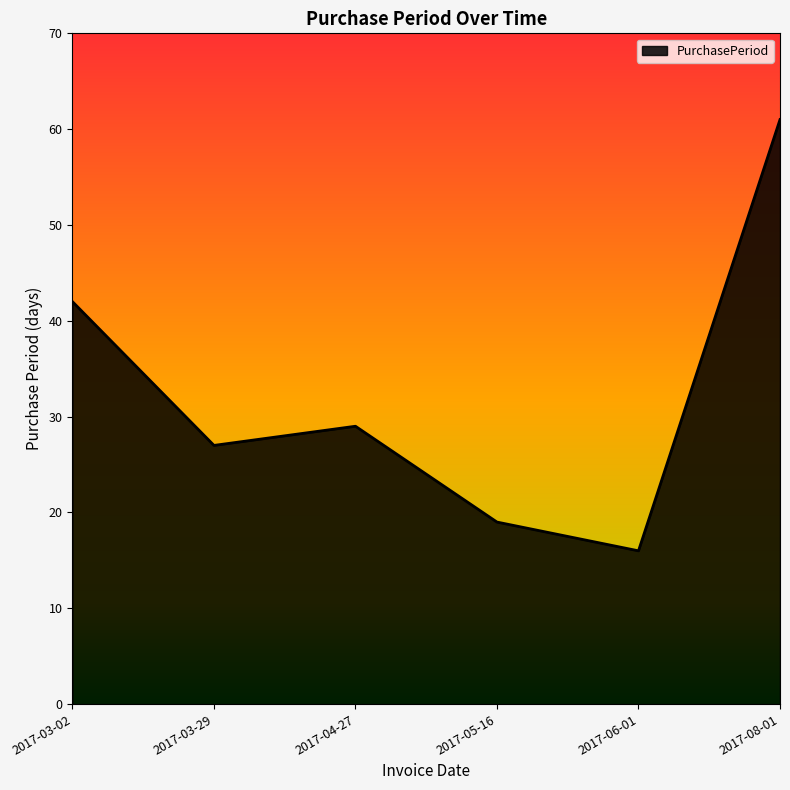

What is the average value?

32